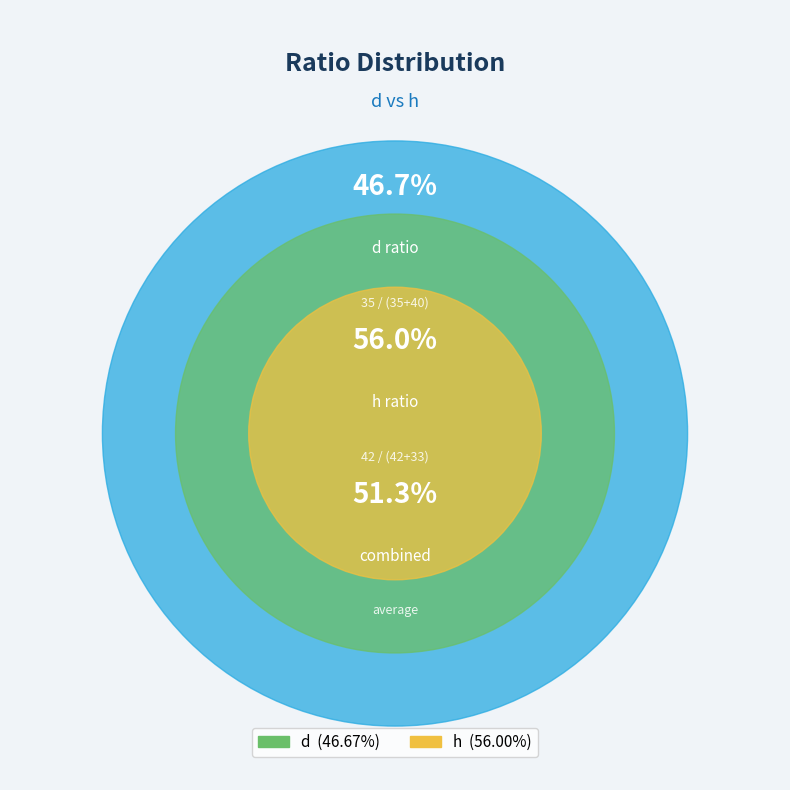

Which has a higher value, d or h?

h